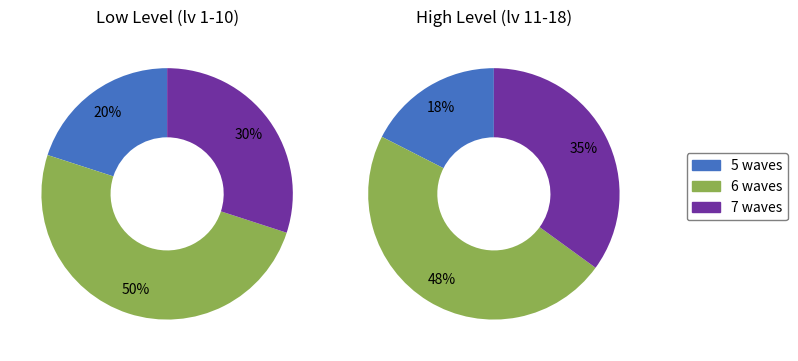

Is the sum of waveCnt=6 and waveCnt=5 greater than half?

Yes